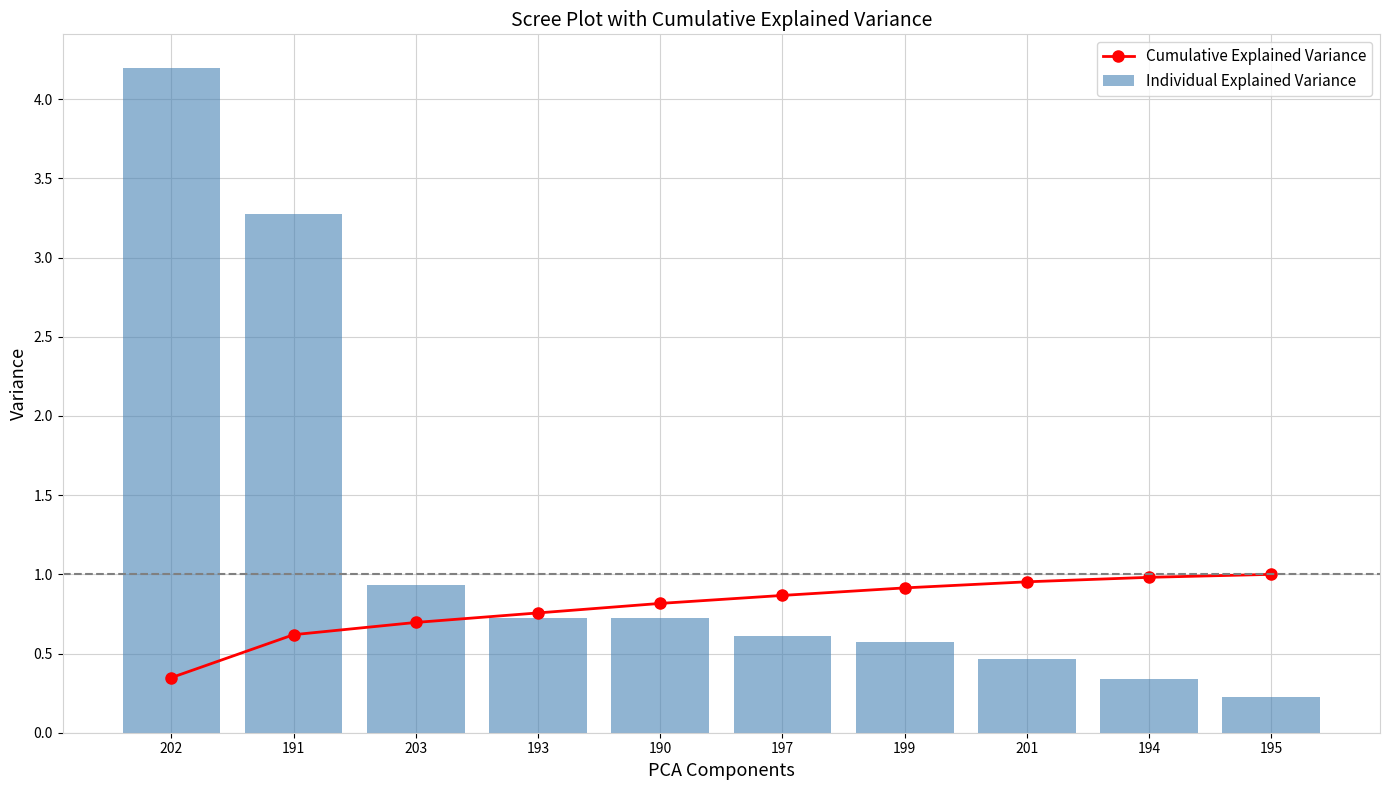

What are all the series names shown in the legend?

Cumulative Explained Variance, Individual Explained Variance